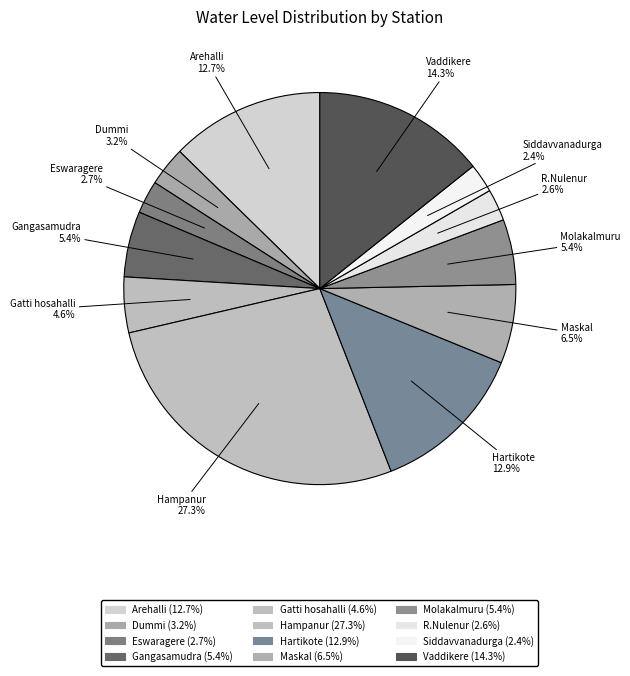

To the nearest percent, what portion does Siddavvanadurga represent?

2%